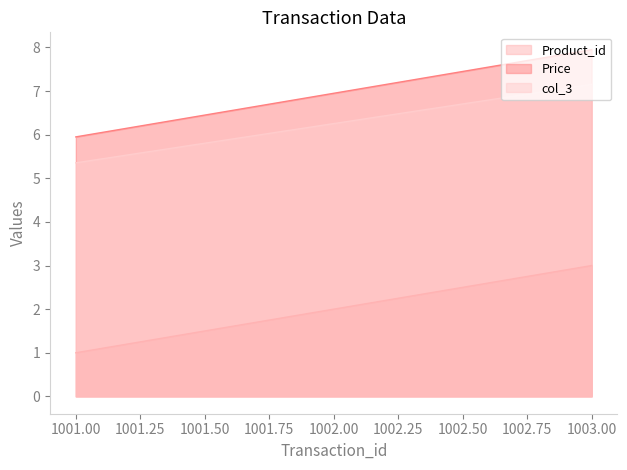

What is the sum of the Product_id values at 1002.00 and 1003.00?

5.0